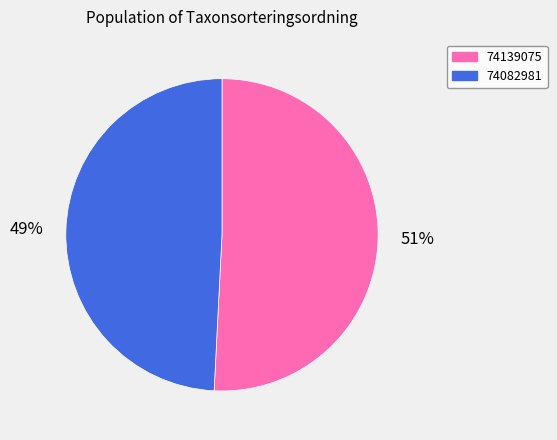

Does any single category account for the majority?

Yes